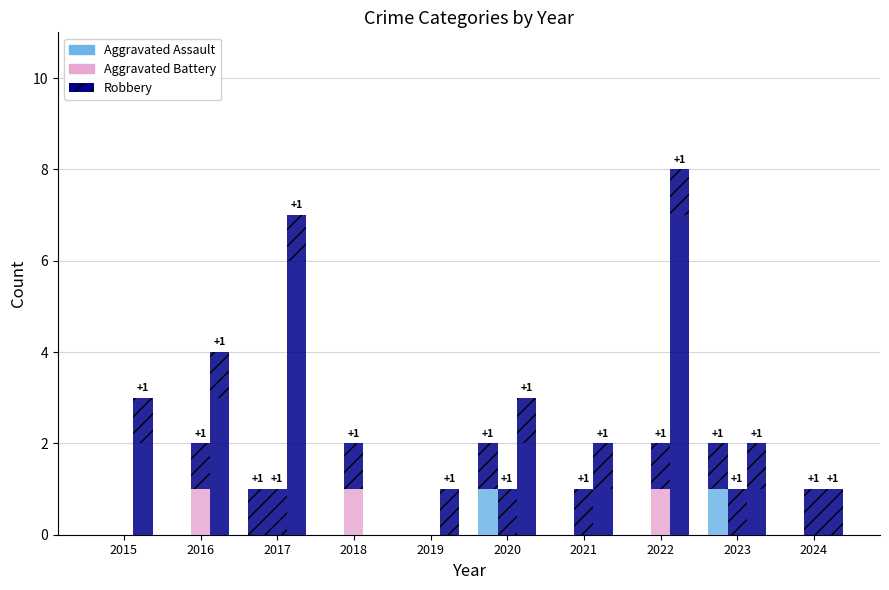

Rank the series at 2017 from lowest to highest value.

Aggravated Assault, Aggravated Battery, Robbery